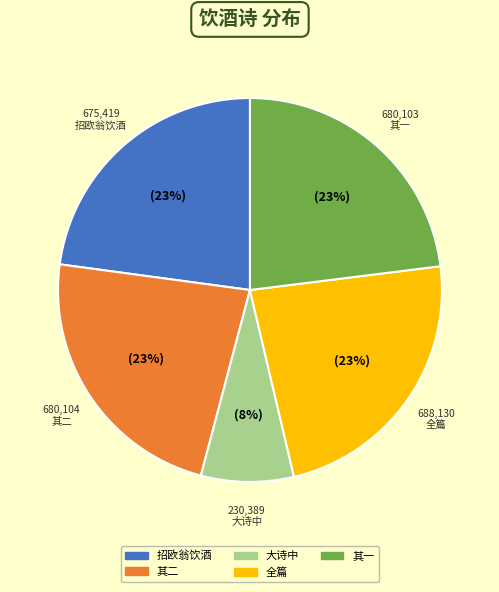

To the nearest percent, what is the difference between the largest and smallest slice percentages?

15%